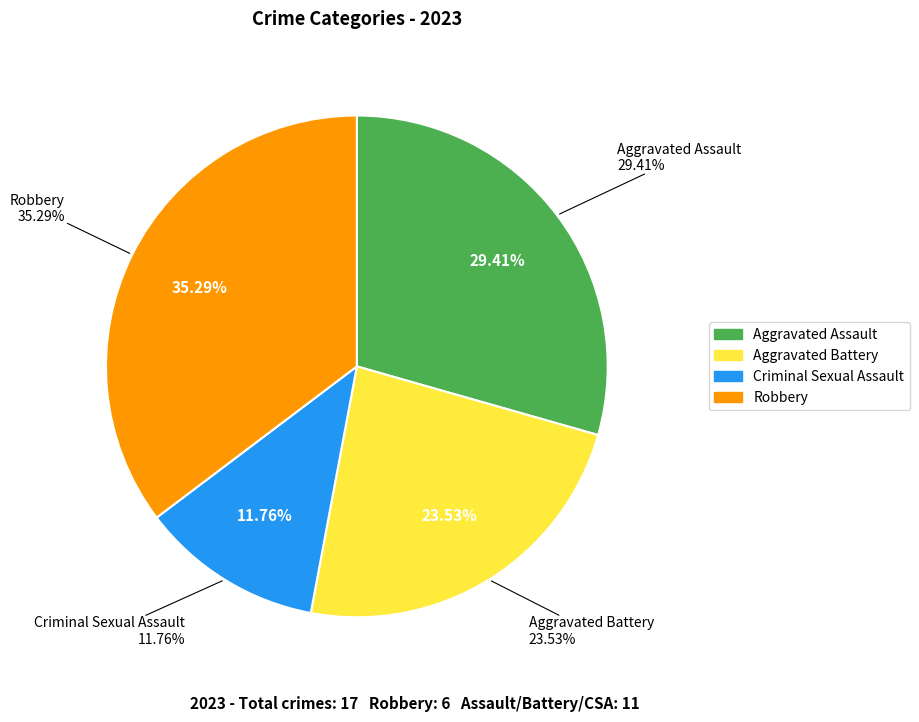

What percentage is NOT represented by Aggravated Battery?

76.5%